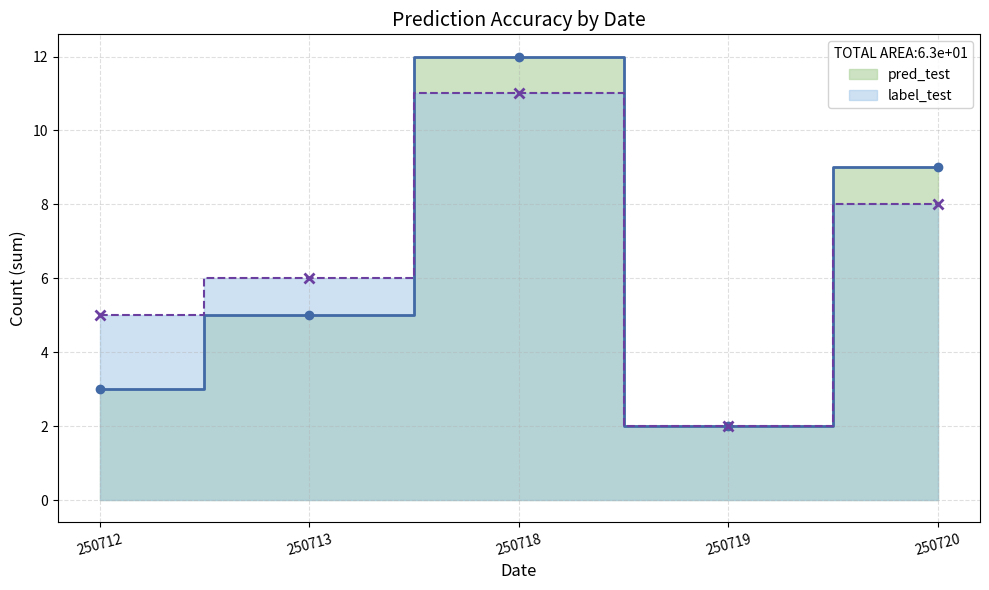

List the labels in order of label_test_line value, largest first.

250718, 250720, 250713, 250712, 250719